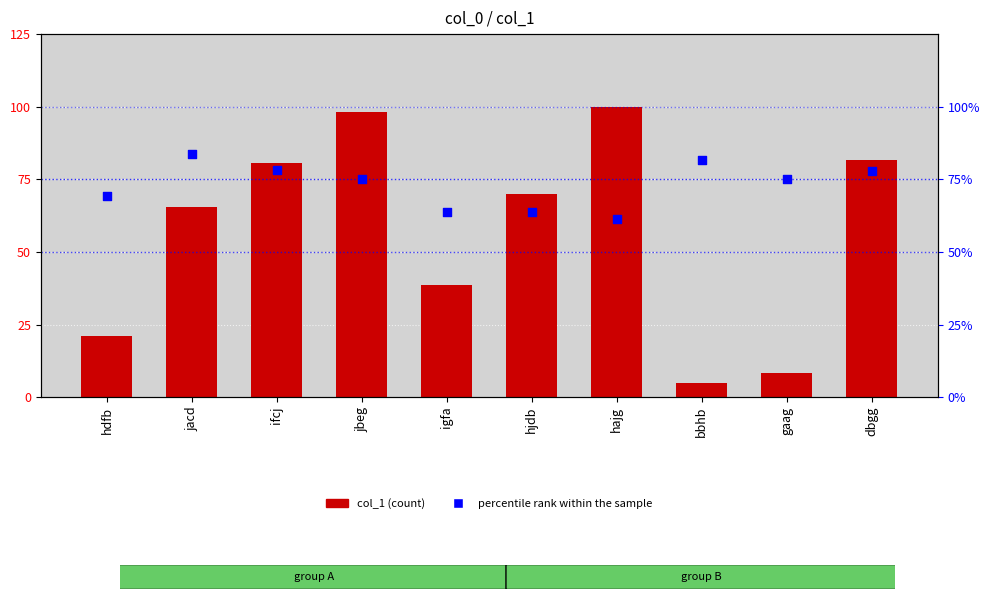

Which series reaches the minimum Y coordinate?

col_1